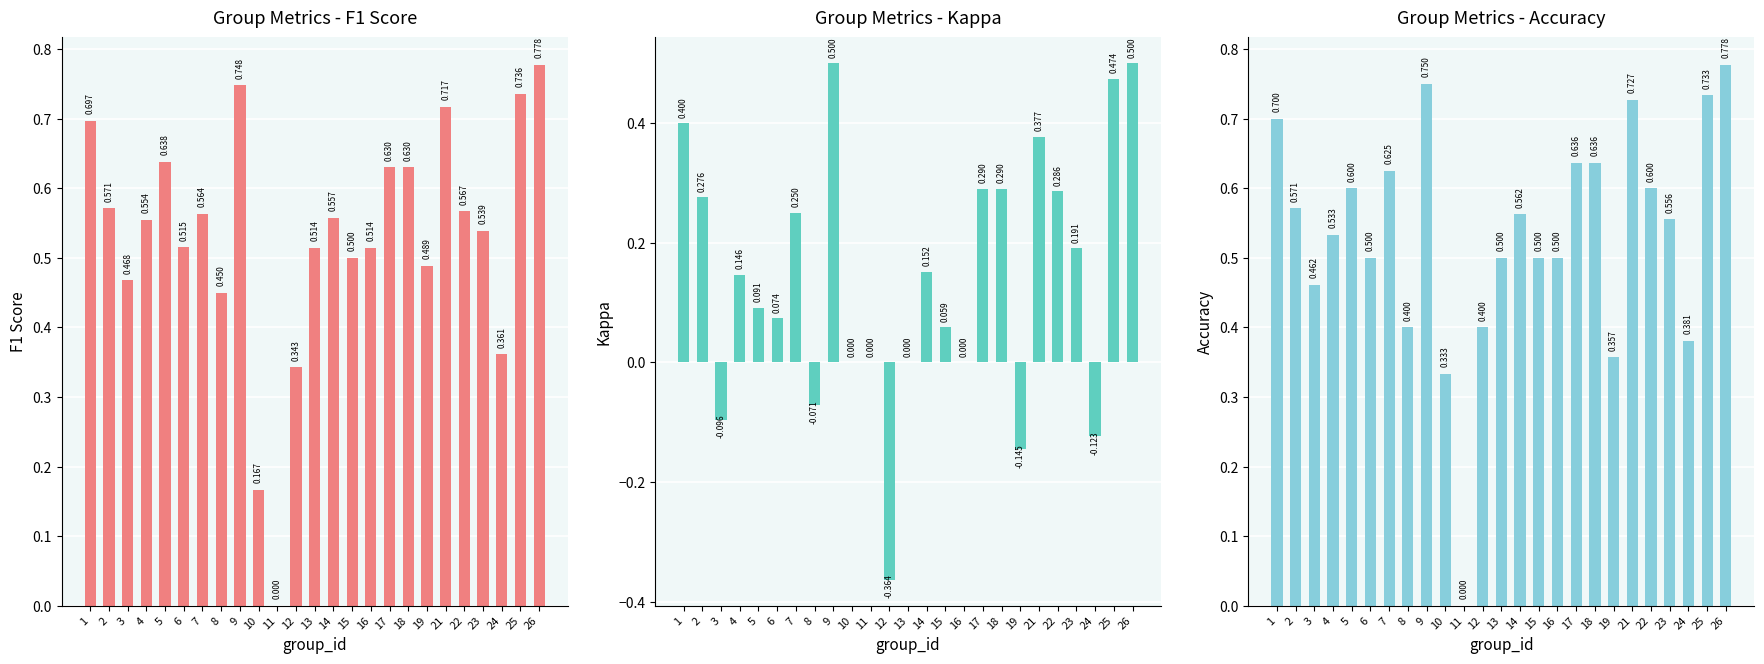

Reading left to right, list all the values displayed in this chart.

f1: 1=0.7	2=0.6	3=0.5	4=0.6	5=0.6	6=0.5	7=0.6	8=0.5	9=0.7	10=0.2	11=0.0	12=0.3	13=0.5	14=0.6	15=0.5	16=0.5	17=0.6	18=0.6	19=0.5	21=0.7	22=0.6	23=0.5	24=0.4	25=0.7	26=0.8
kappa: 1=0.4	2=0.3	3=-0.1	4=0.1	5=0.1	6=0.1	7=0.2	8=-0.1	9=0.5	10=0.0	11=0.0	12=-0.4	13=0.0	14=0.2	15=0.1	16=0.0	17=0.3	18=0.3	19=-0.1	21=0.4	22=0.3	23=0.2	24=-0.1	25=0.5	26=0.5
accuracy: 1=0.7	2=0.6	3=0.5	4=0.5	5=0.6	6=0.5	7=0.6	8=0.4	9=0.8	10=0.3	11=0.0	12=0.4	13=0.5	14=0.6	15=0.5	16=0.5	17=0.6	18=0.6	19=0.4	21=0.7	22=0.6	23=0.6	24=0.4	25=0.7	26=0.8